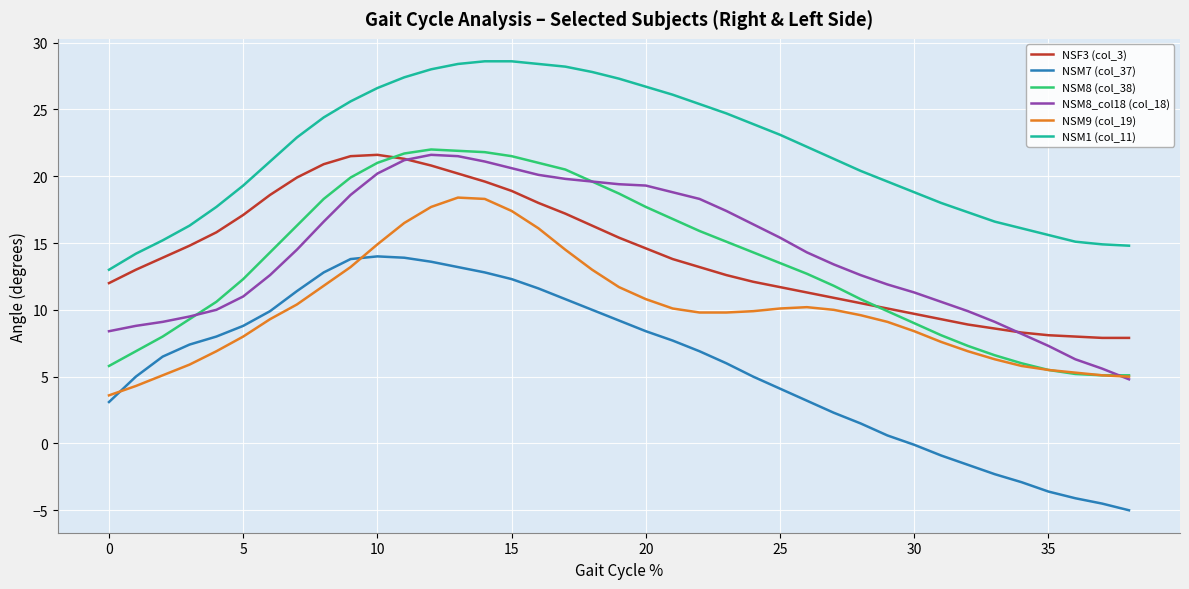

What is the lowest value of the NSM9 (col_19) series?

3.6